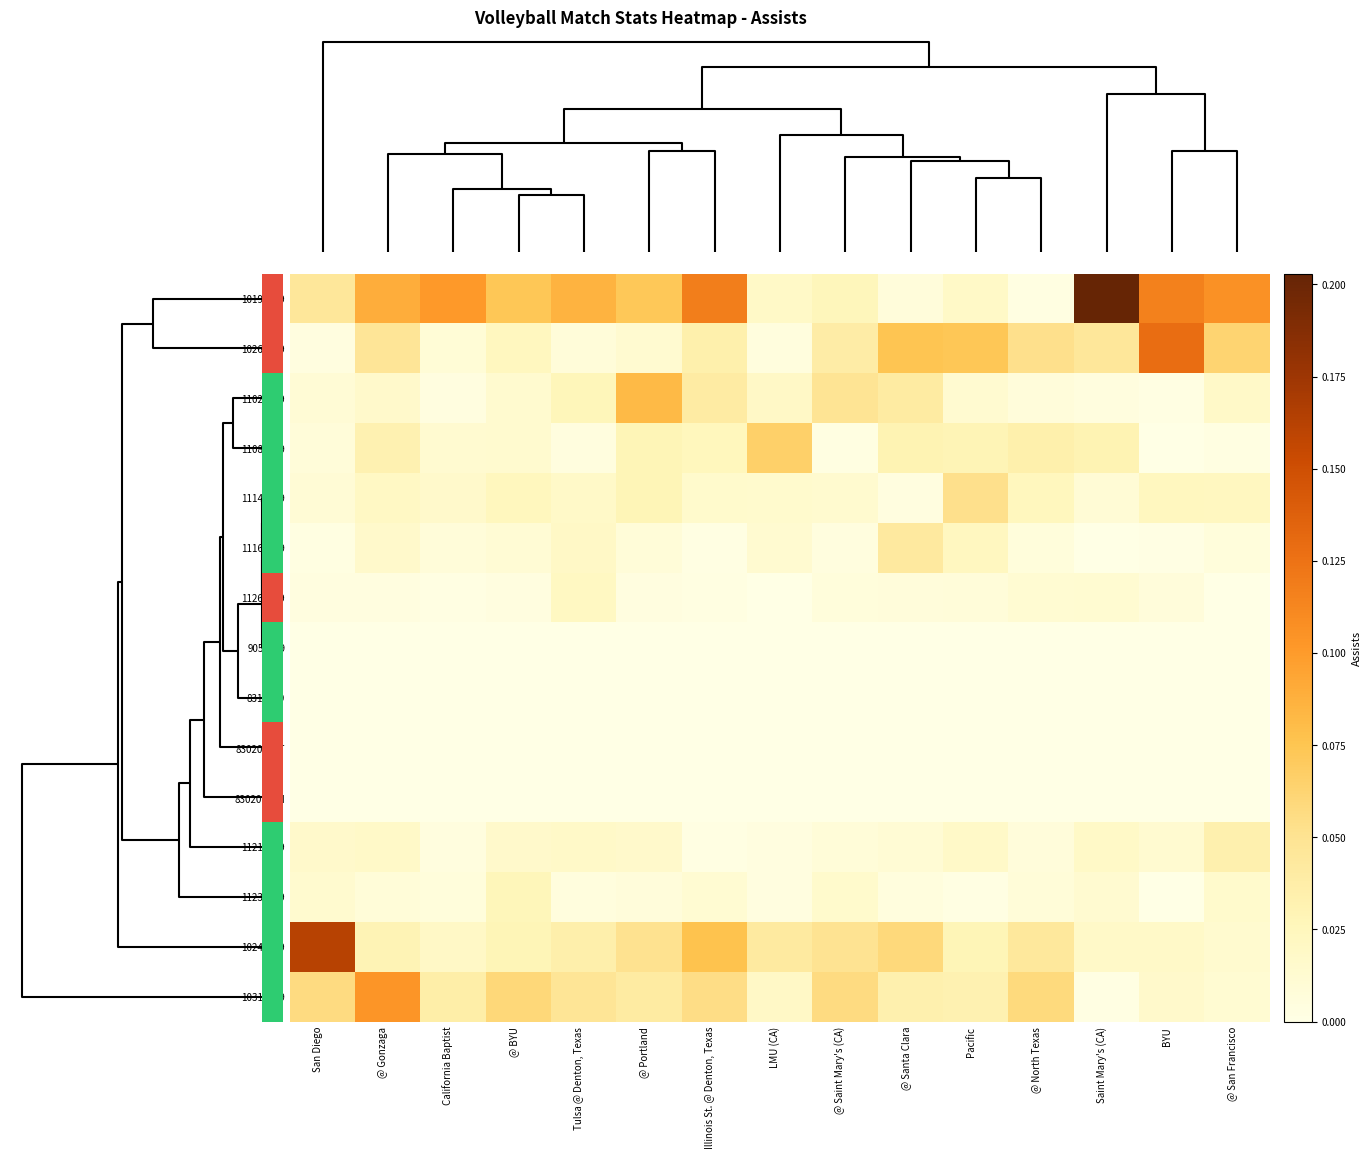

Which series has the largest total across all categories?

10192019